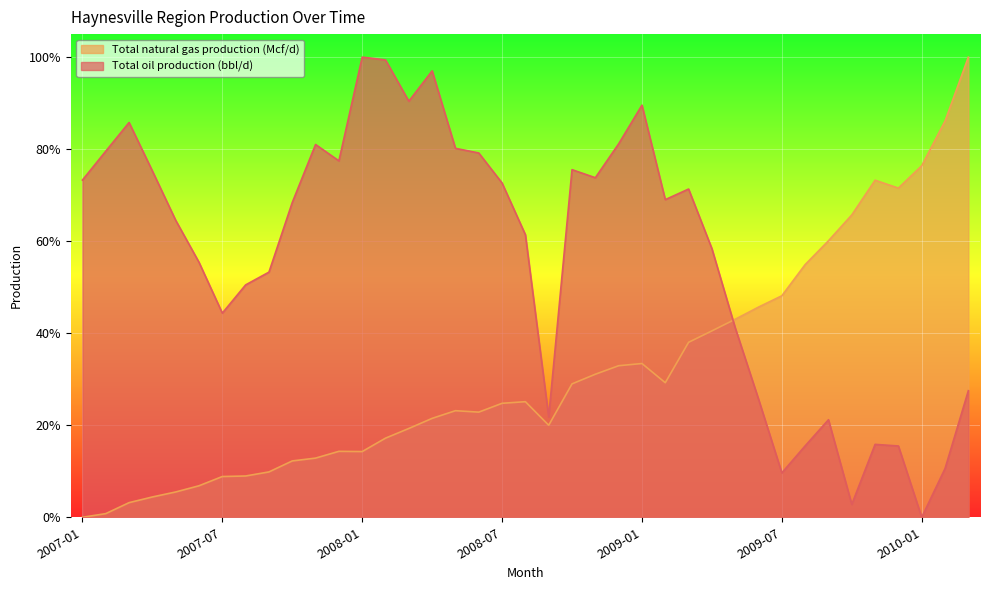

What is the difference between the maximum and second lowest values in the Total oil production (bbl/d) series?

1.0